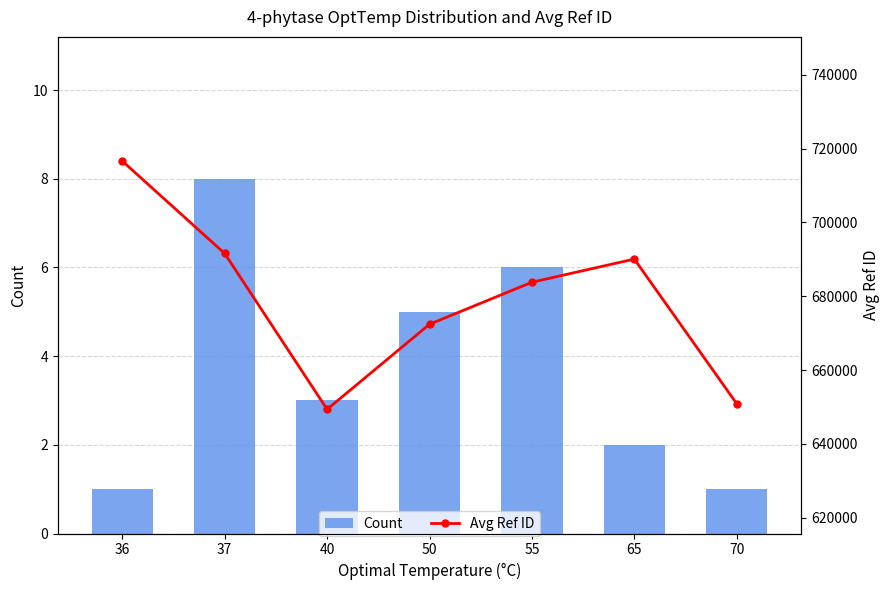

Which series has the largest range (max minus min)?

Avg Ref ID